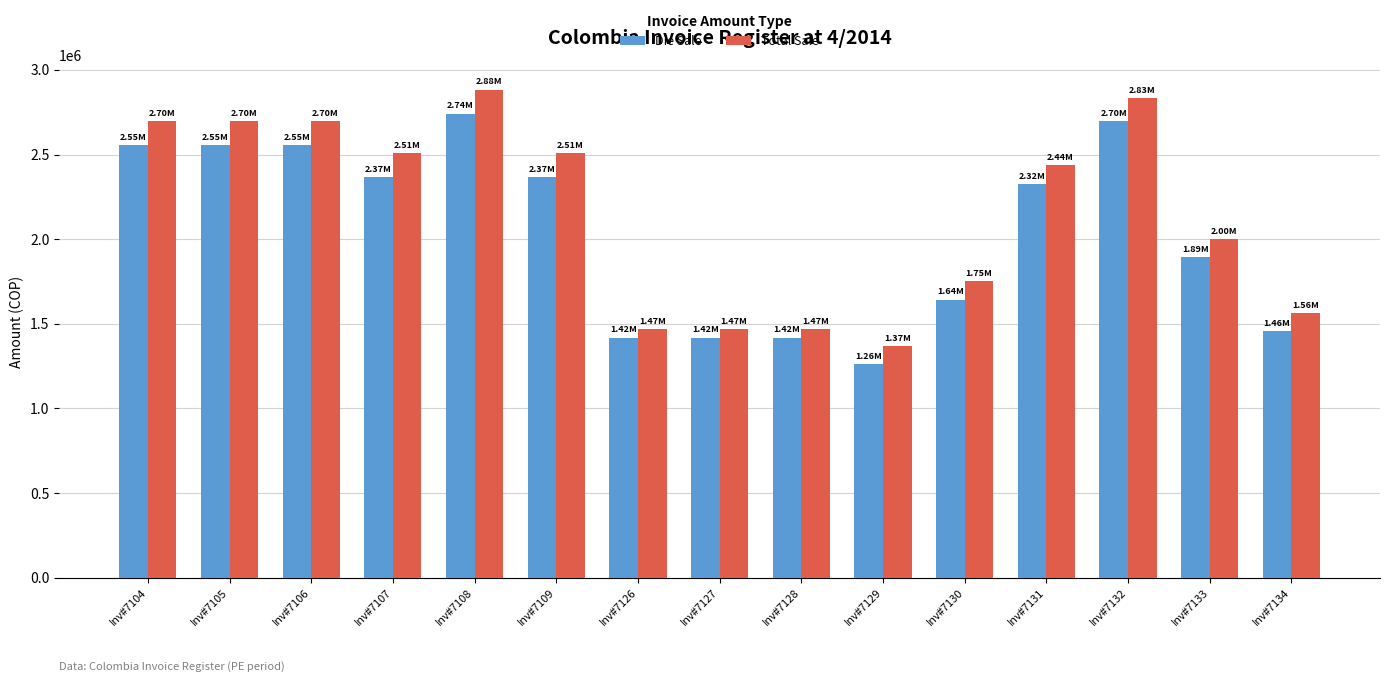

Reading right to left, what are all the values shown in this chart?

Die Sale: 1455450	1893024	2698686	2323086	1643250	1260138	1417890	1417890	1417890	2366280	2741880	2366280	2554080	2554080	2554080
Total Sale: 1563415	2000989	2834420	2438117	1751215	1368103	1469879	1469879	1469879	2507999	2883599	2507999	2695799	2695799	2695799